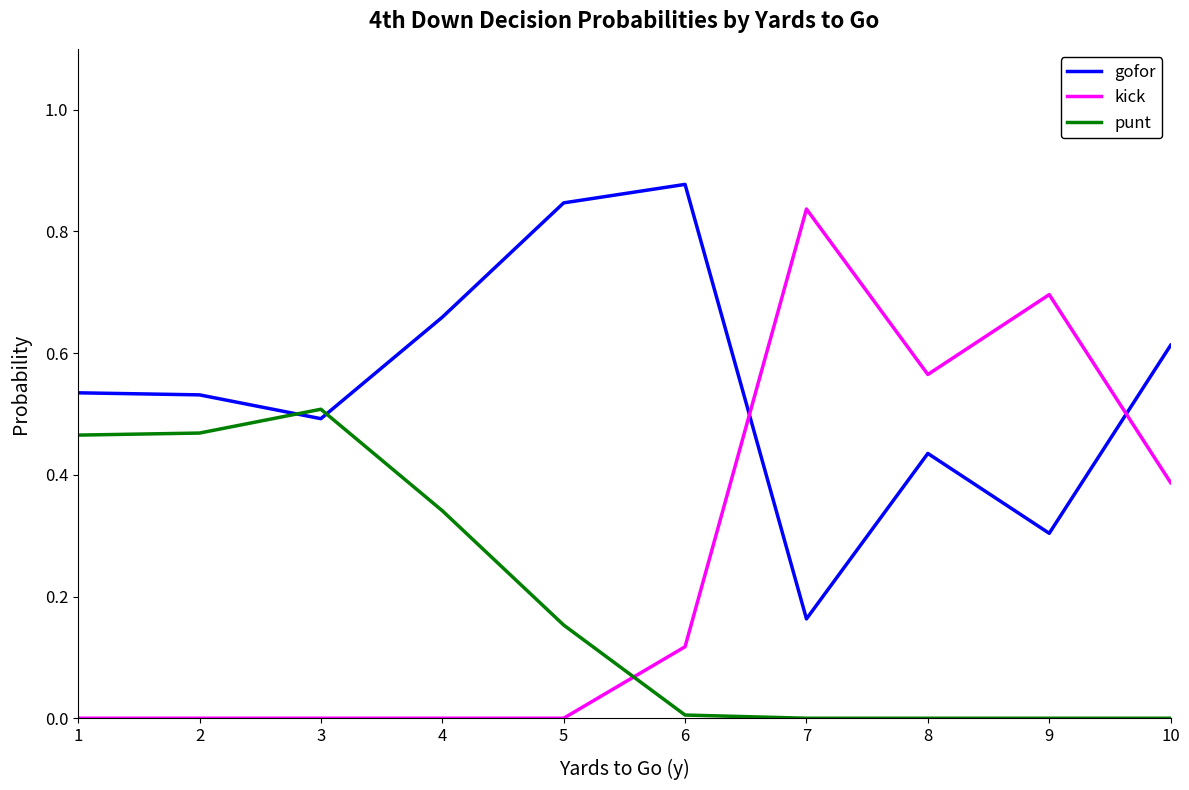

True or false: gofor has a value of 0.1 at 7.

False